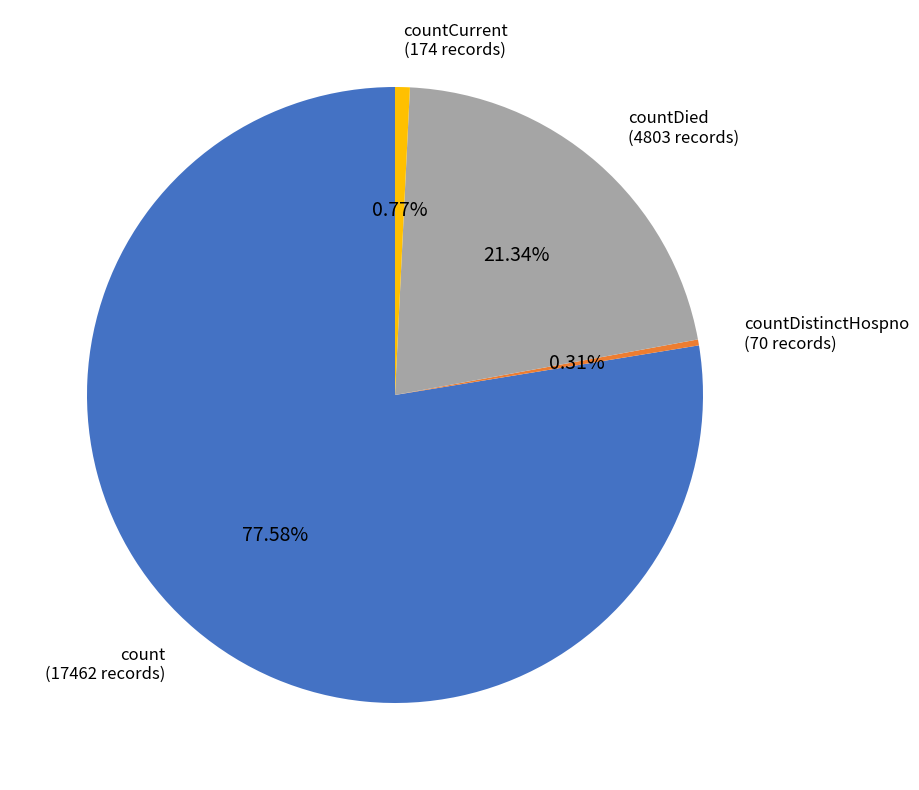

Between count and countDistinctHospno, which is larger?

count